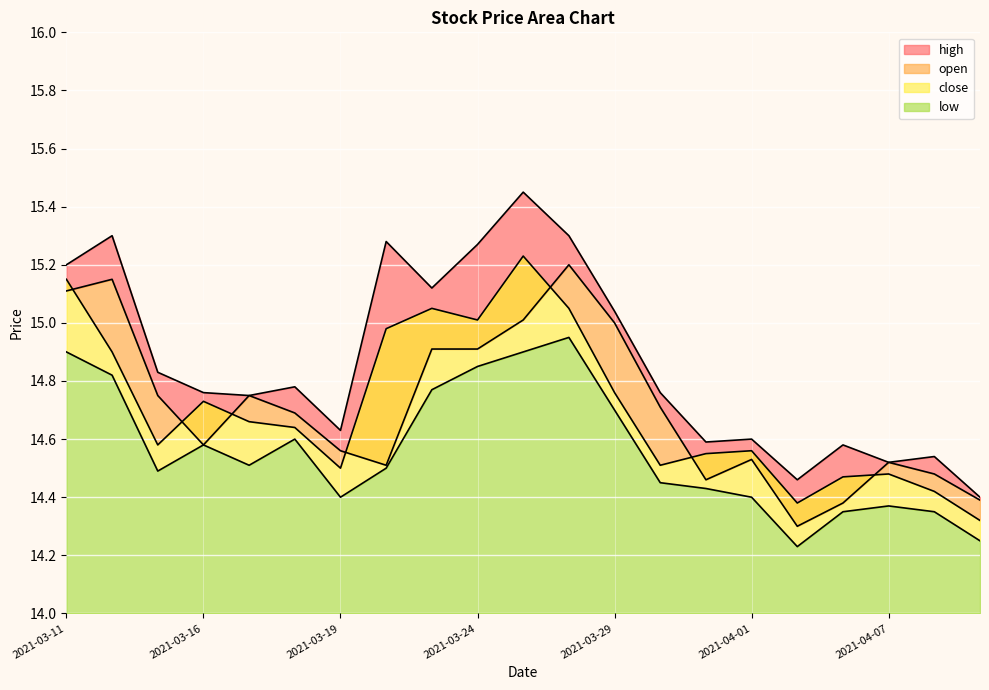

What is the label of the 17th point from the right?

2021-03-17